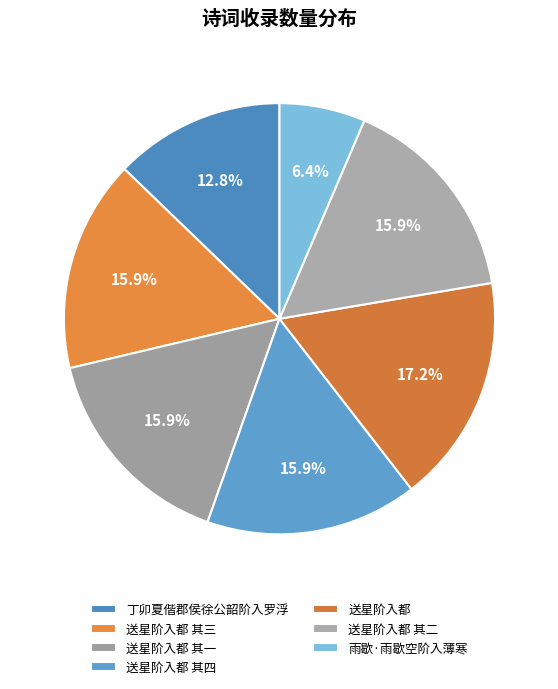

What is the ratio of the value at 丁卯夏偕郡侯徐公韶阶入罗浮 to the value at 送星阶入都 其四?

0.8